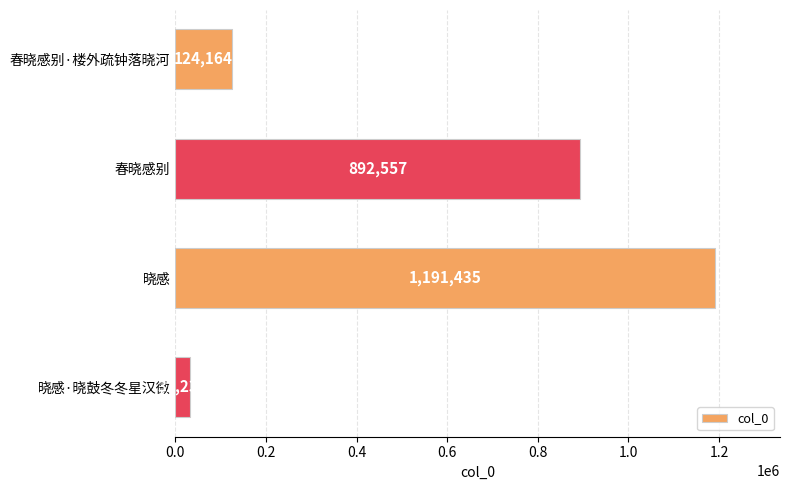

What is the change in value from 晓感 to 晓感·晓鼓冬冬星汉微?

-1159201